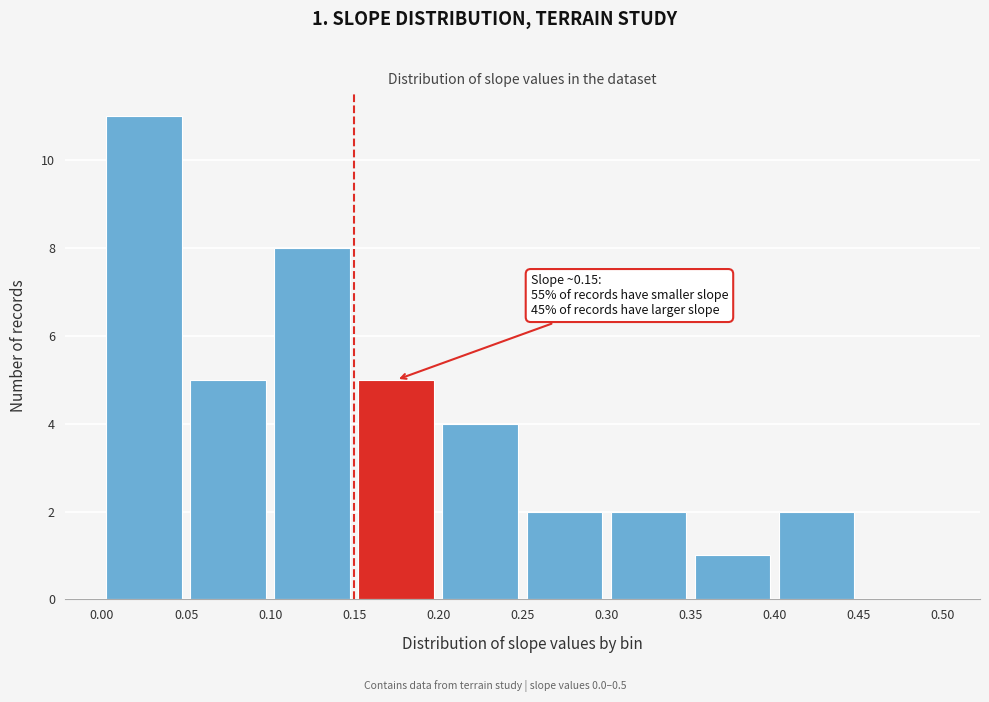

Over which range of the x-axis is the bar tallest?

0.00 to 0.05